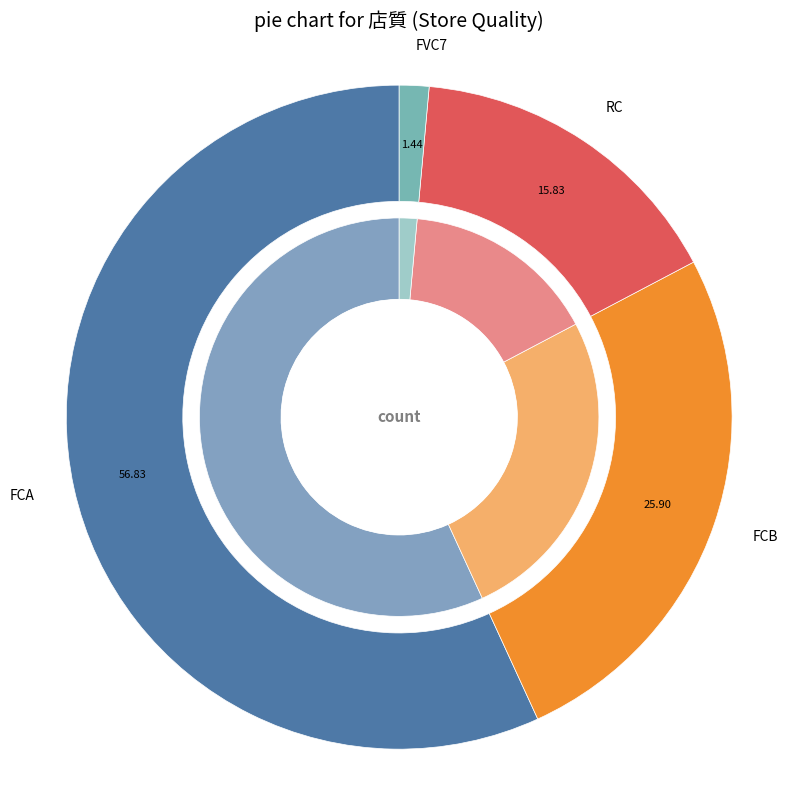

Which slice is the largest?

FCA